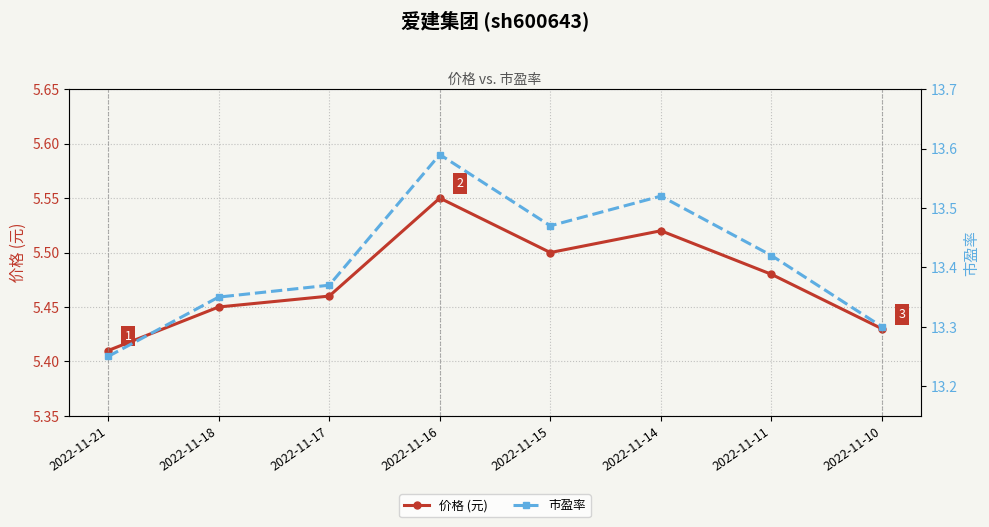

What is the sum of the 市盈率 values at 2022-11-18 and 2022-11-16?

26.9